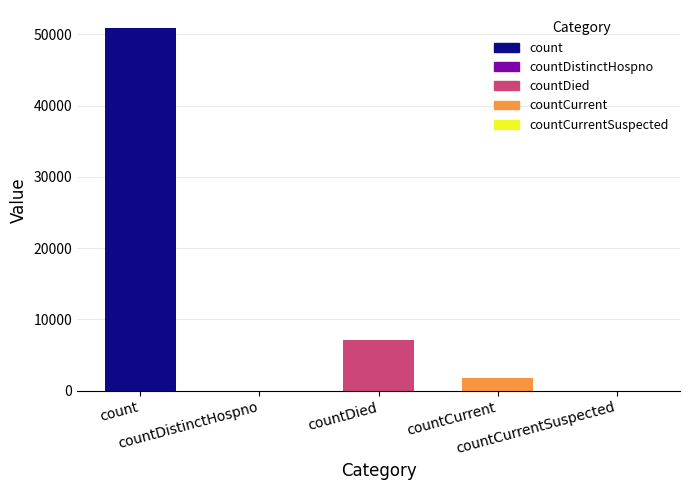

Are the bars horizontal?

No